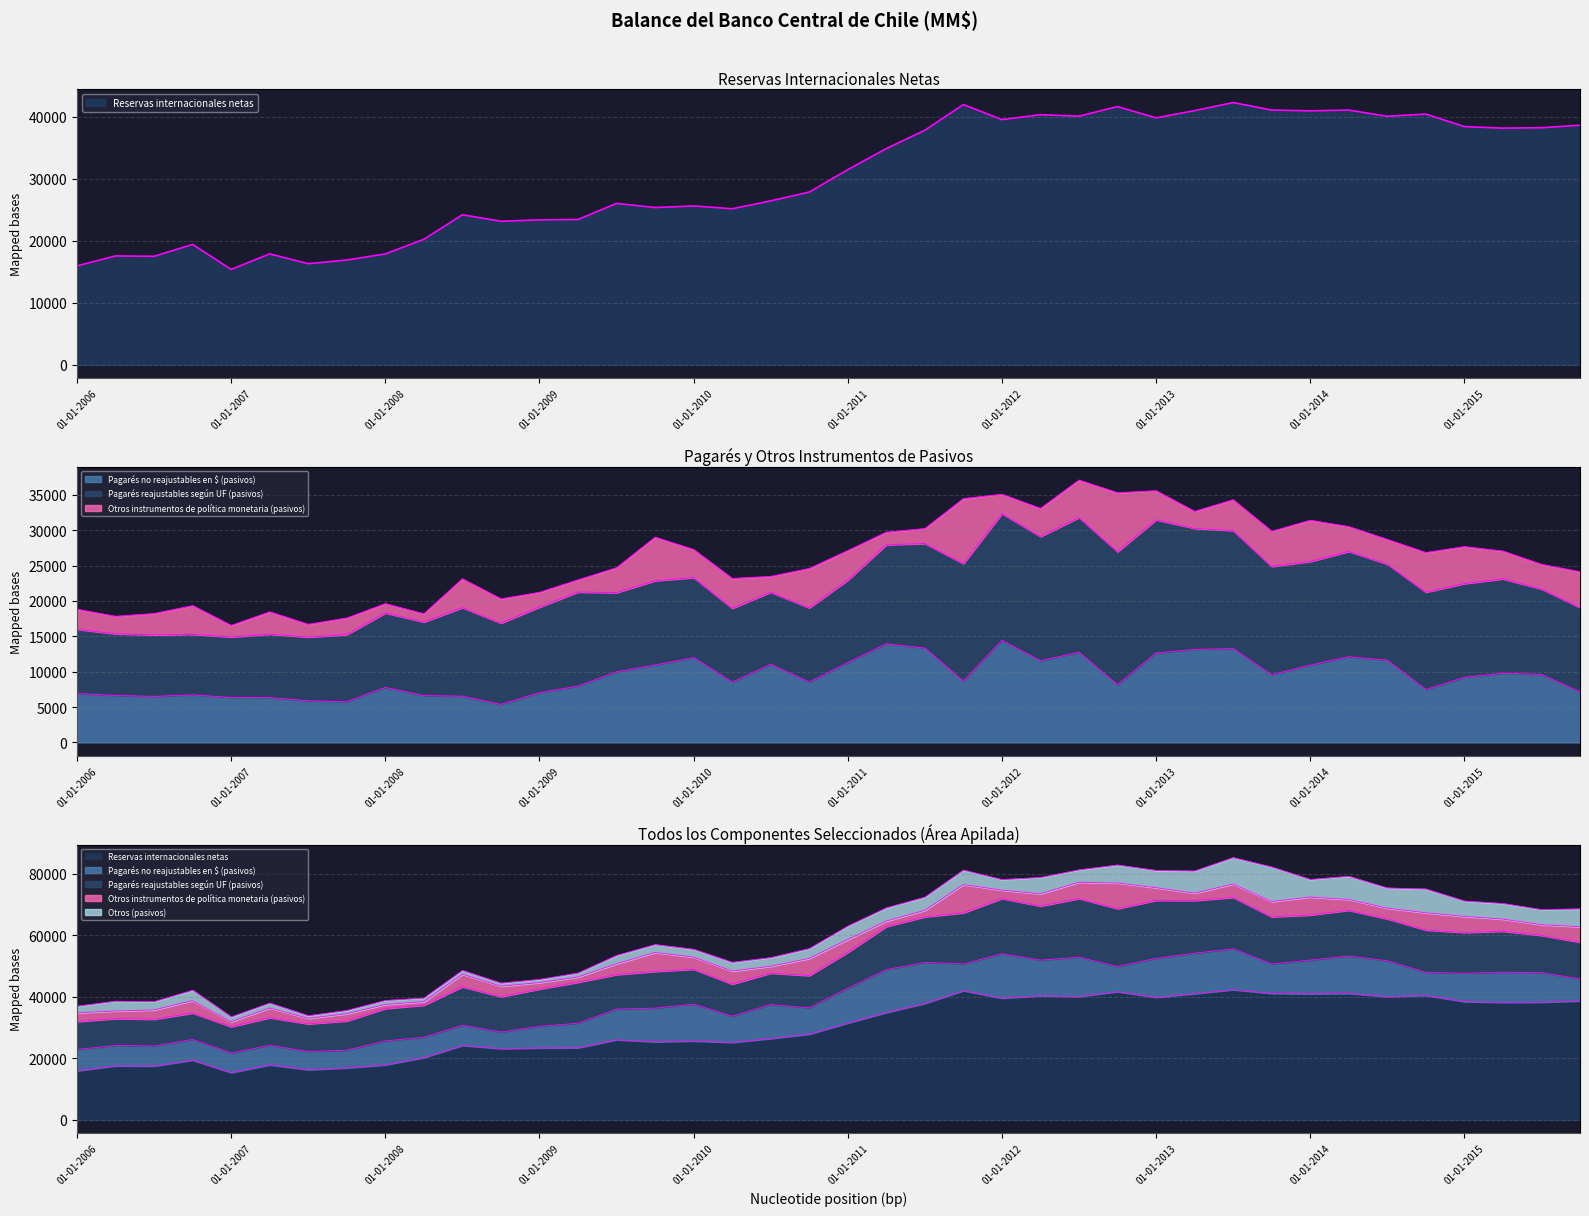

True or false: Pagarés no reajustables en $ (pasivos) and Reservas internacionales netas intersect in this chart.

False